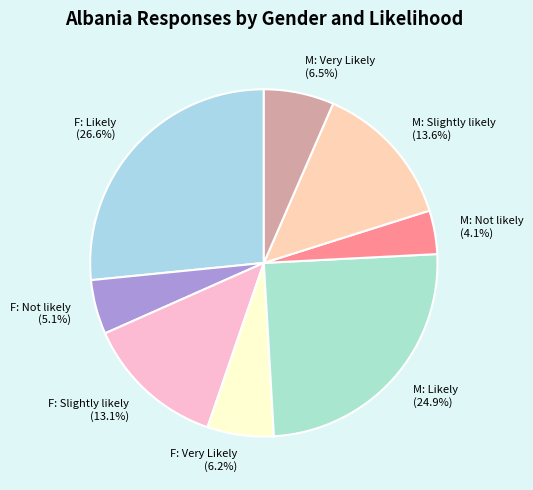

Count the number of slices in the pie.

8